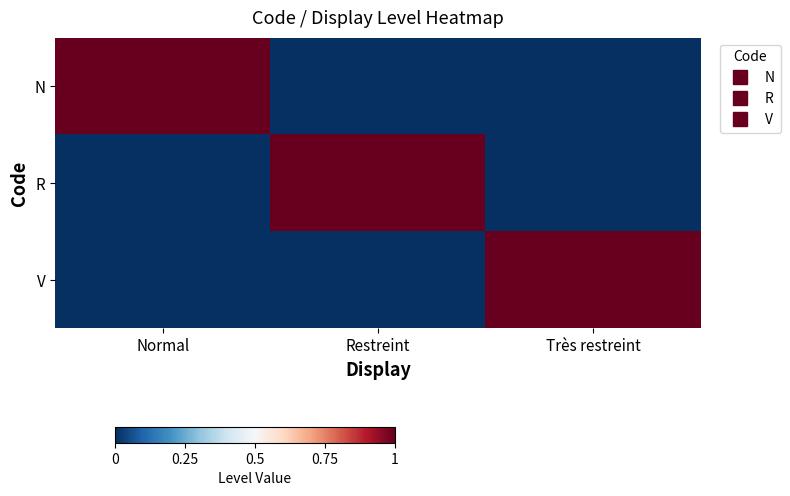

What is the spread (max minus min) of values at Très restreint?

1